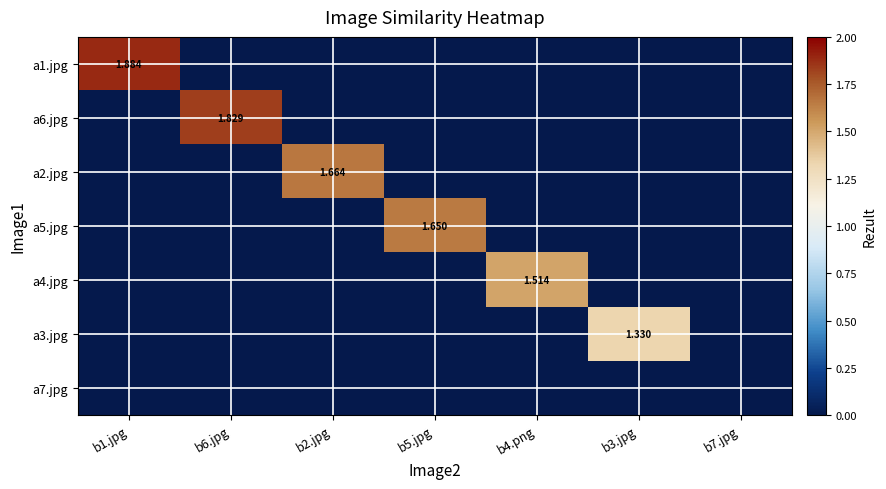

True or false: a3.jpg has a value of 0.0 at b5.jpg.

True